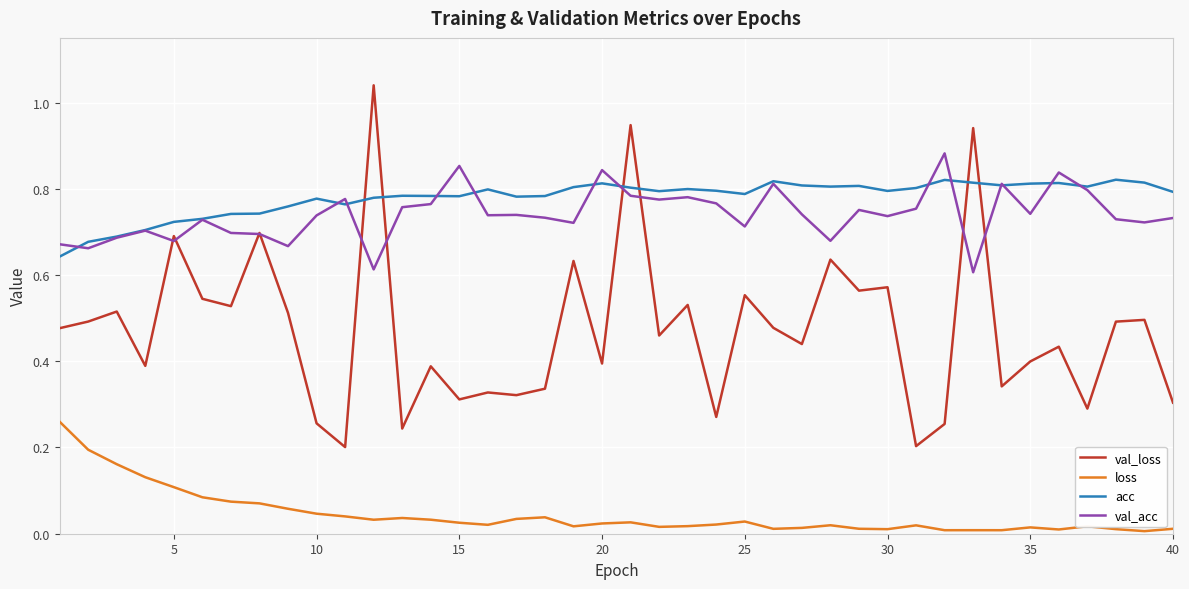

List the series in order of their peak value, highest first.

val_loss, val_acc, acc, loss